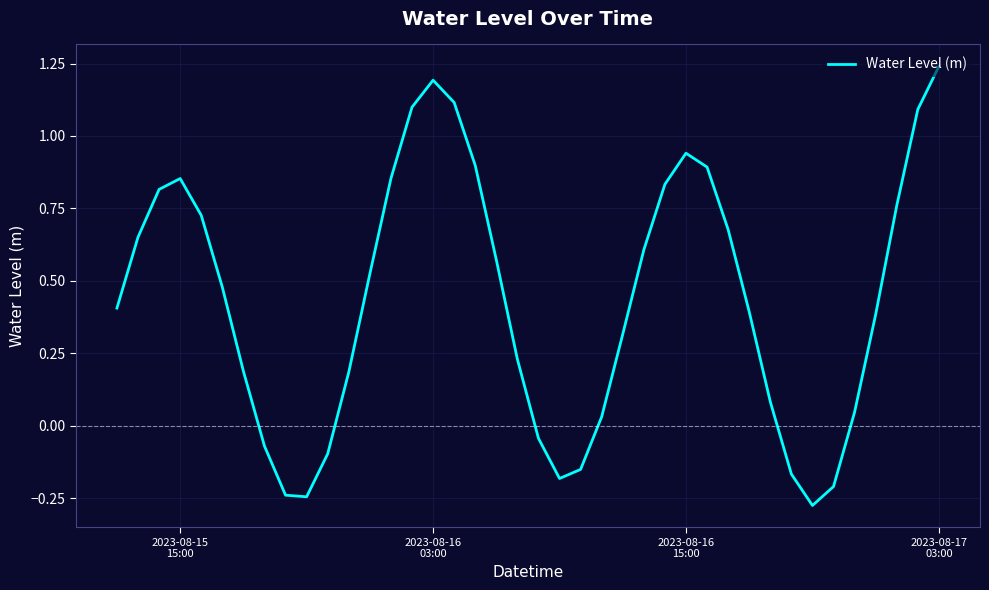

How many values exceed 0?

30